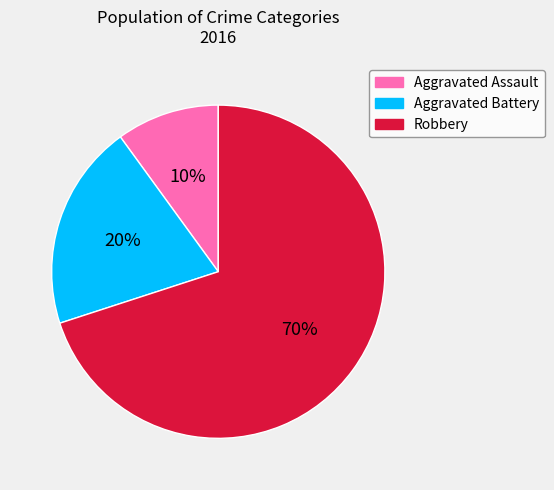

What is the ratio of the value at Aggravated Battery to the value at Aggravated Assault?

2.0